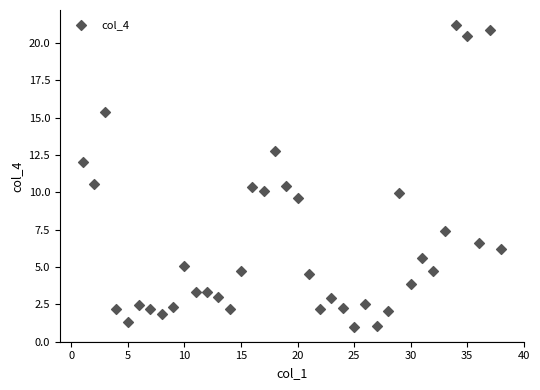

What is the range of Y values (max minus min)?

20.2